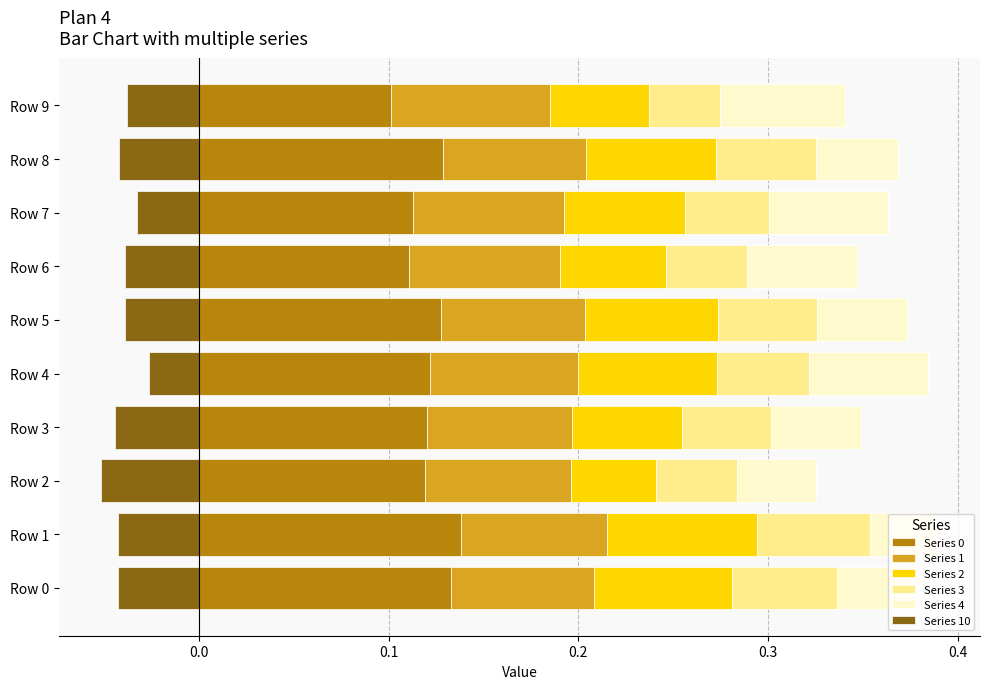

What value does the Series 1 series have at Row 3?

0.1